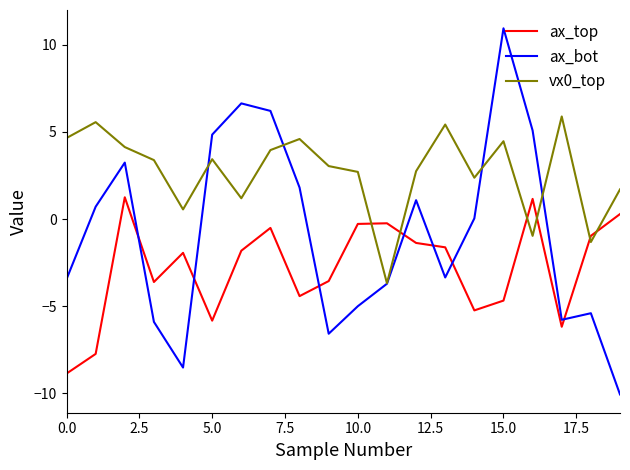

True or false: ax_bot and ax_top cross at least once.

True